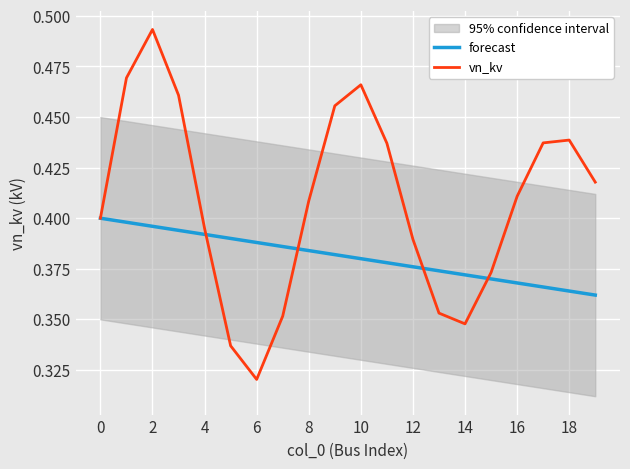

List the series in order of their peak value, highest first.

vn_kv, forecast